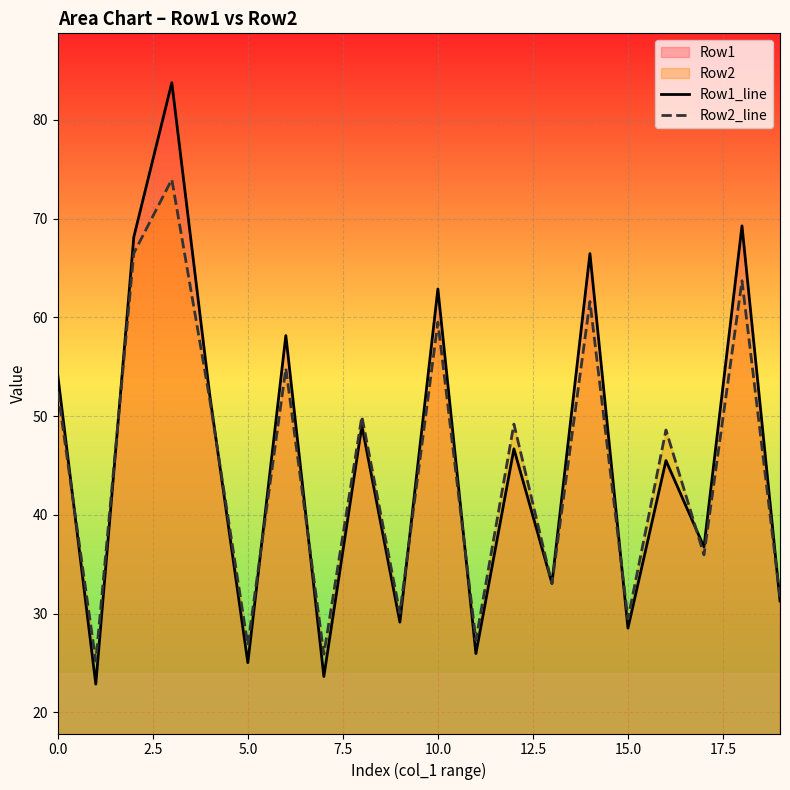

How many interior local peaks does the Row1_line series have?

8